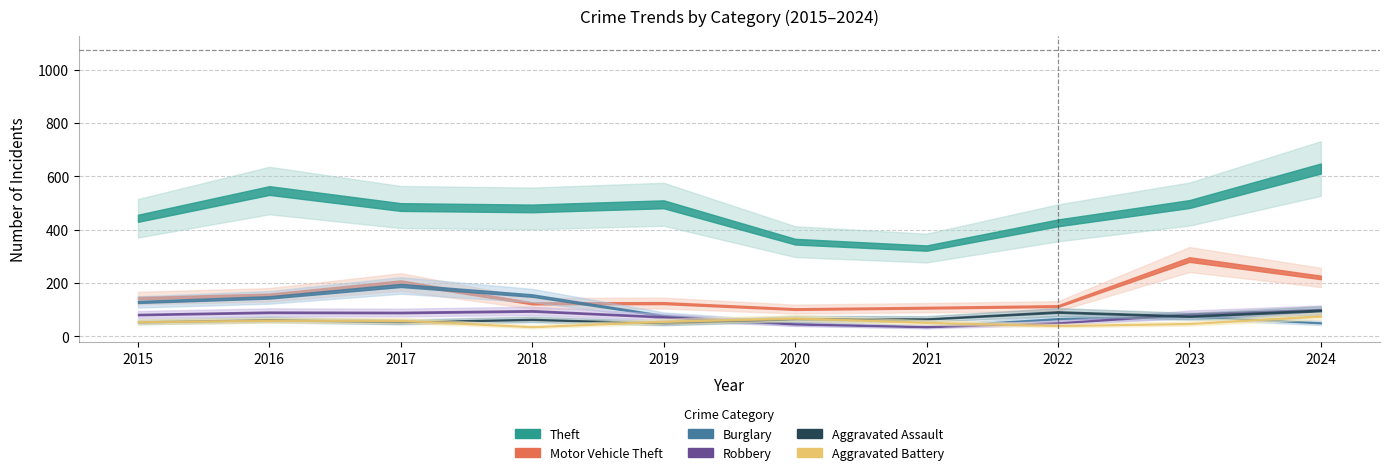

At which label is Burglary closest to 132?

2015